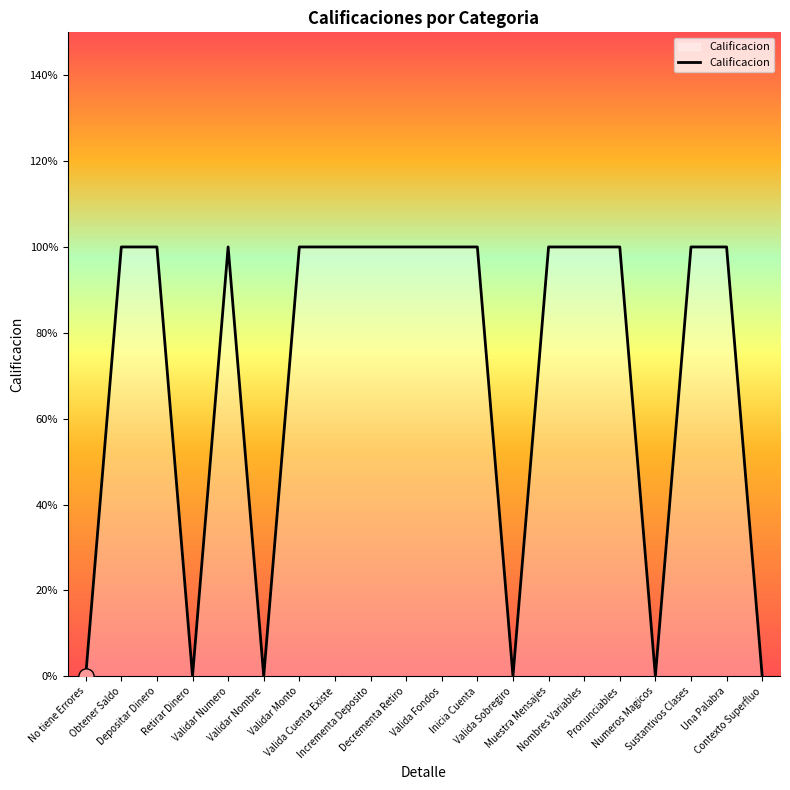

Between Retirar Dinero and Validar Nombre, which is larger?

Retirar Dinero